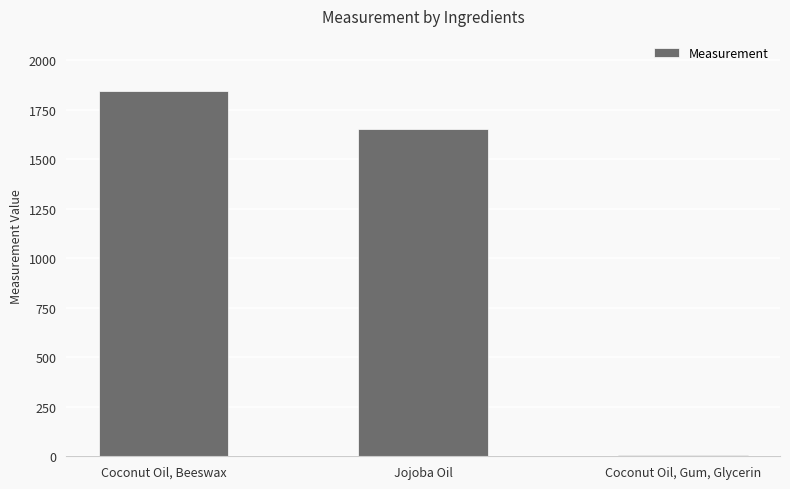

How many series are shown in this chart?

1